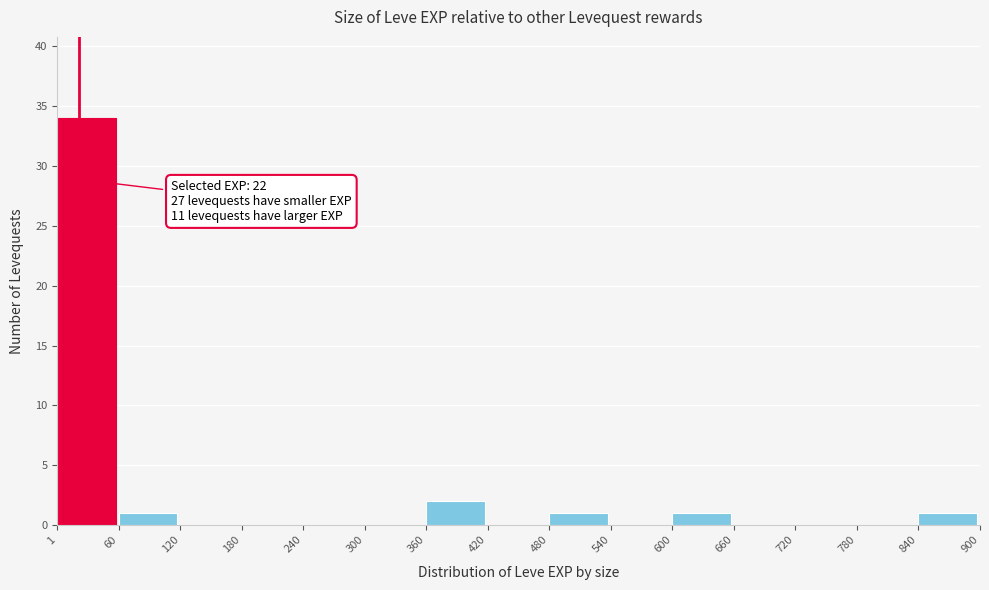

Which range on the x-axis has the tallest bar?

1 to 60